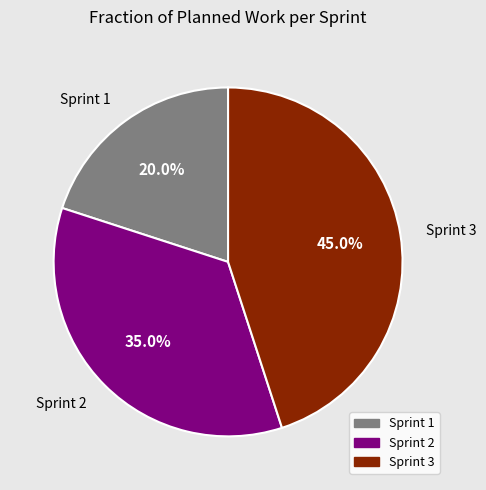

Is there a majority slice in this chart?

No